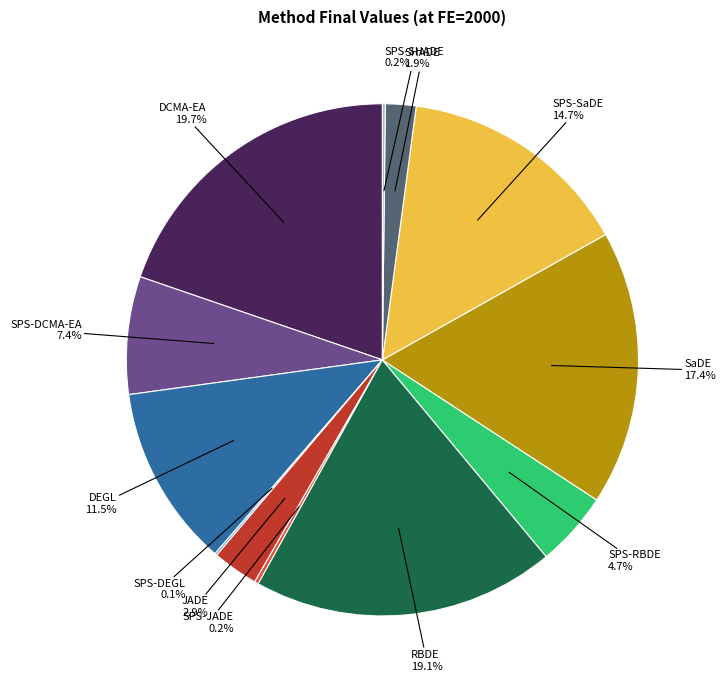

Does any single category account for the majority?

No